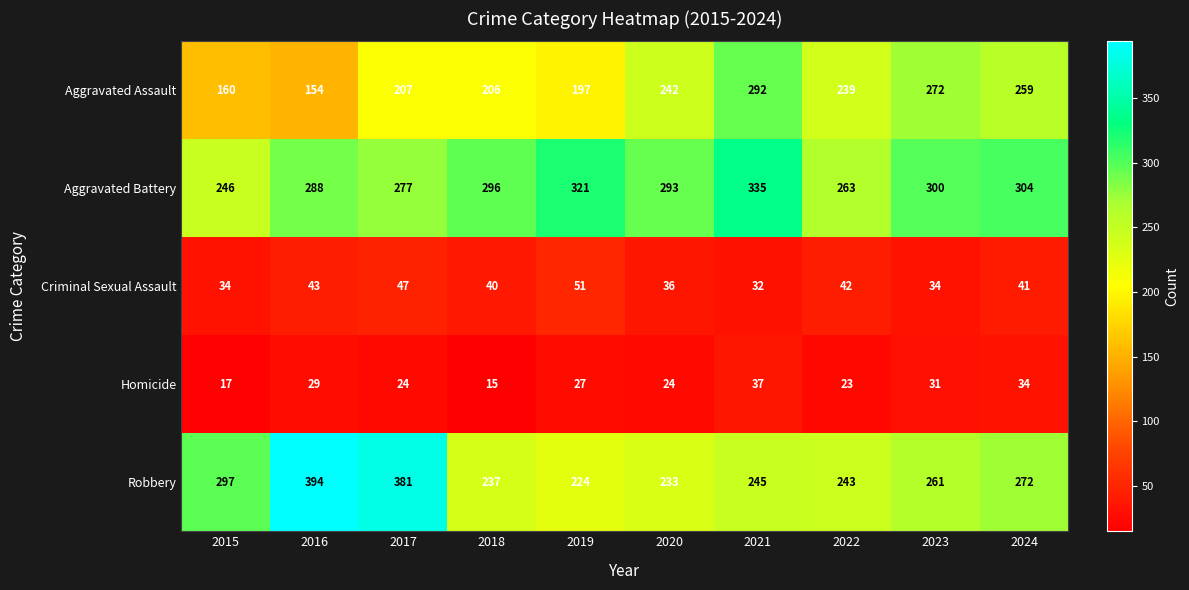

What is the average value of the Aggravated Battery series?

292